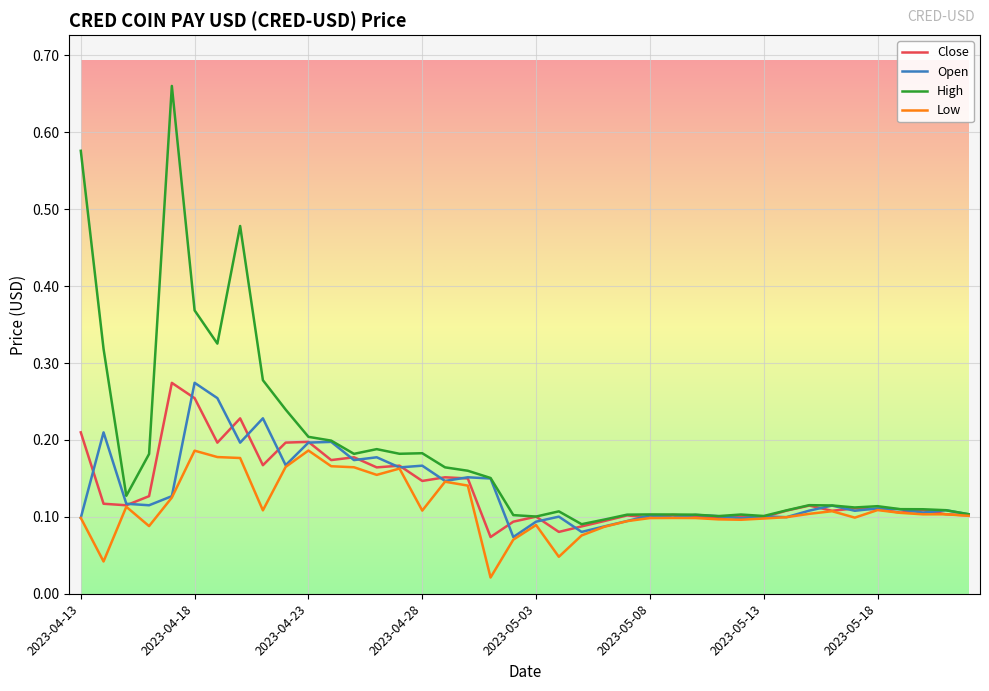

Which series has the largest total across all categories?

High